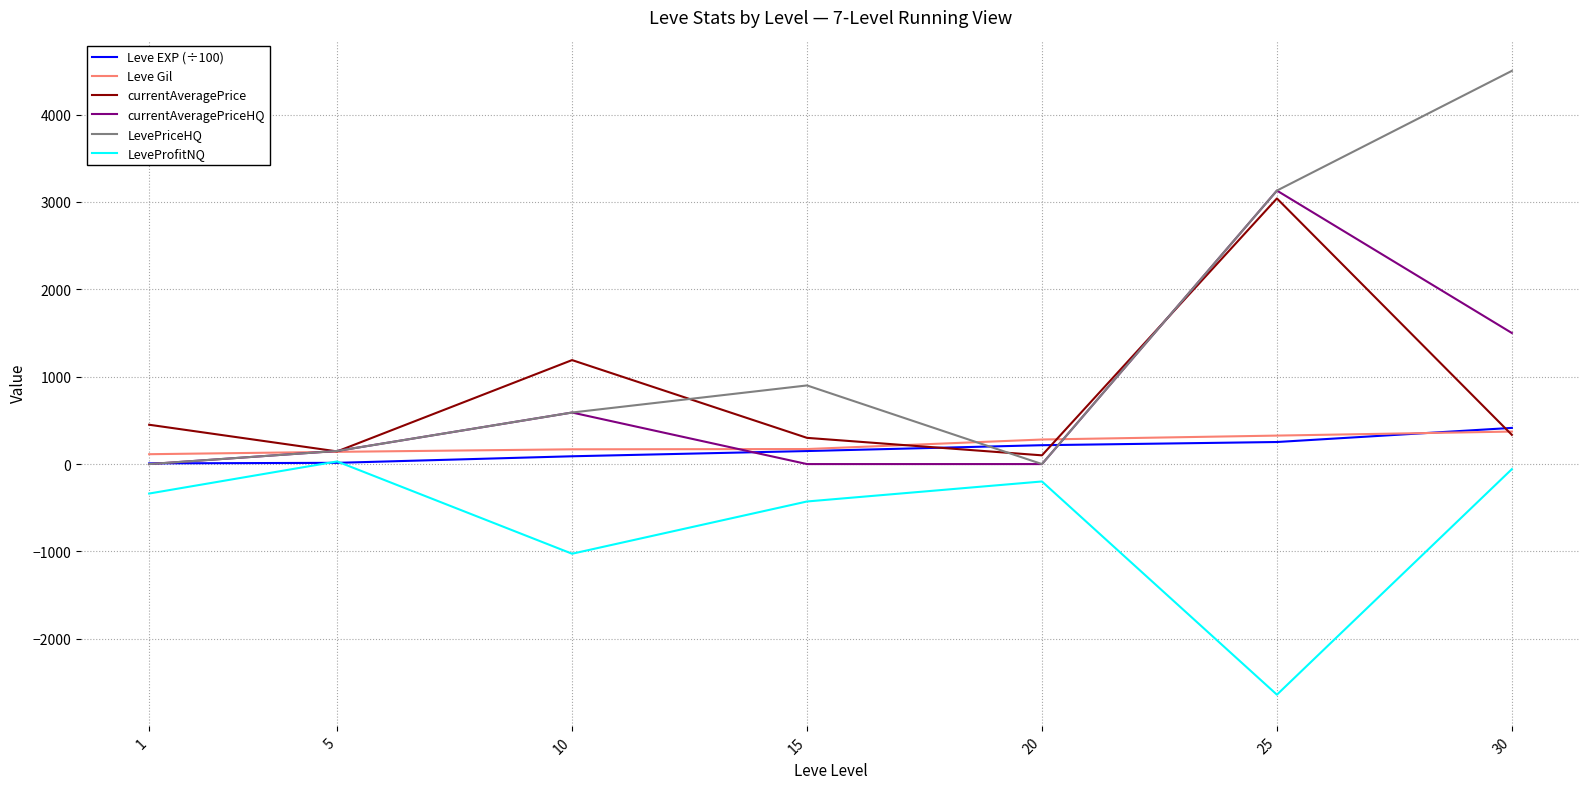

What is the average value of the currentAveragePriceHQ series?

767.1